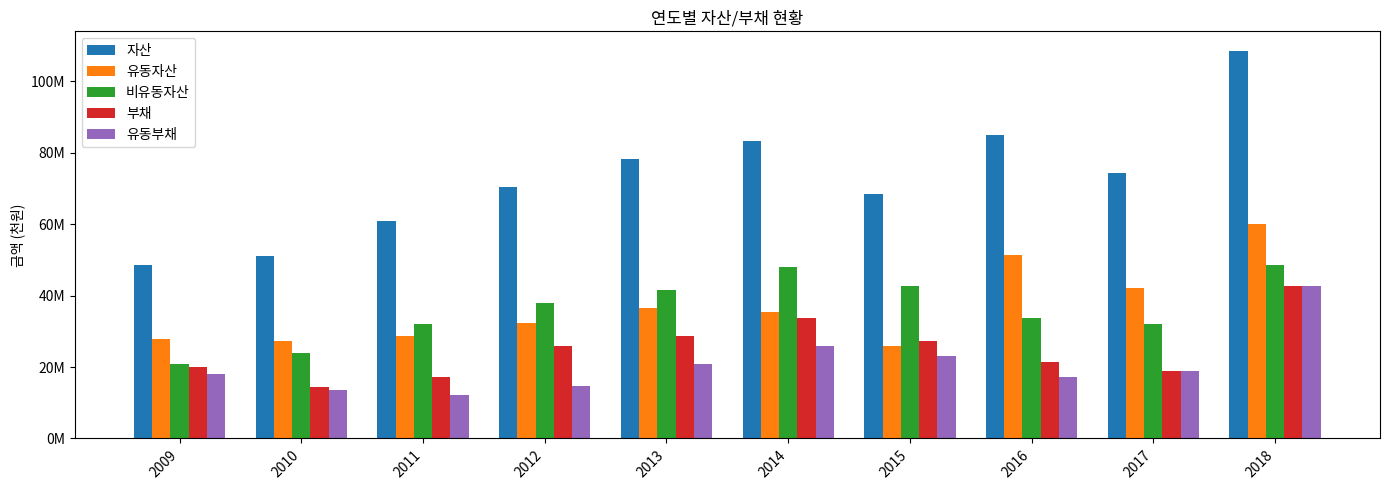

Which series has the widest spread of values?

자산